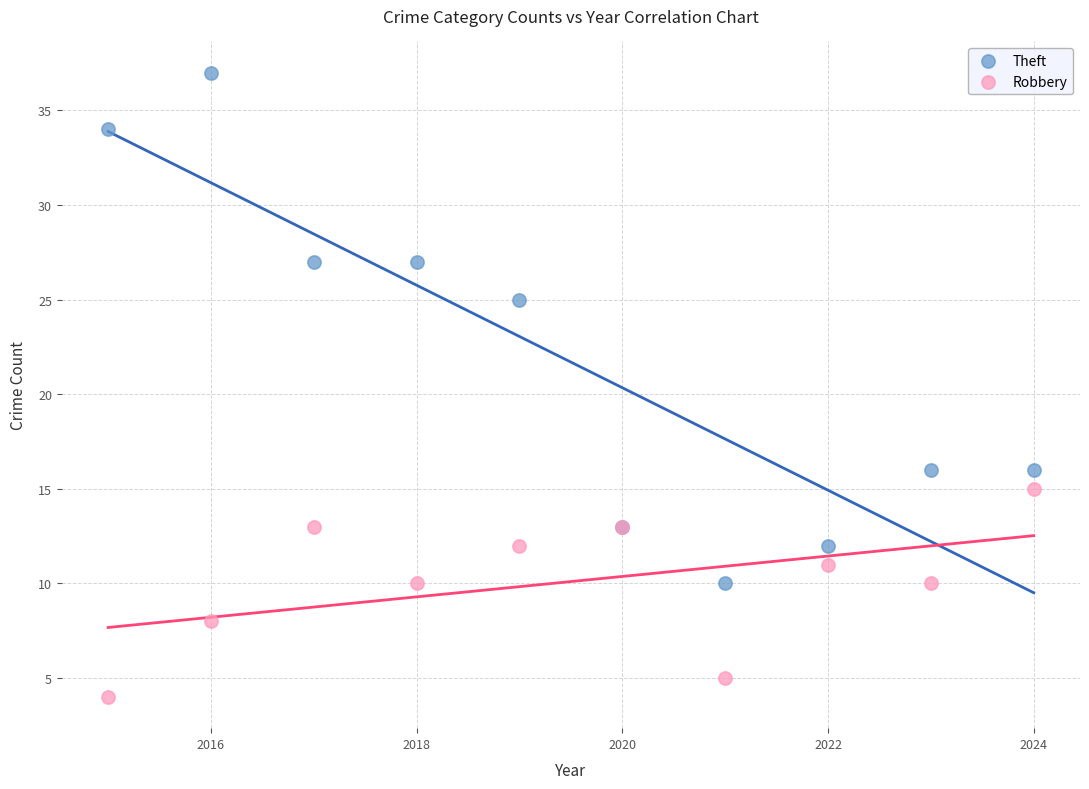

In the Theft series, what Y value is closest to 23?

25